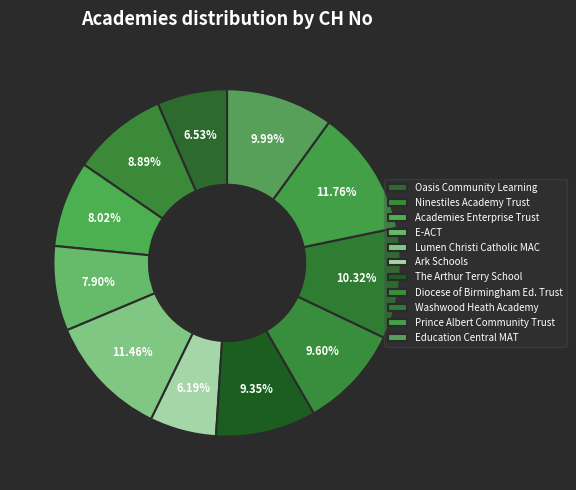

Count the number of slices in the pie.

11